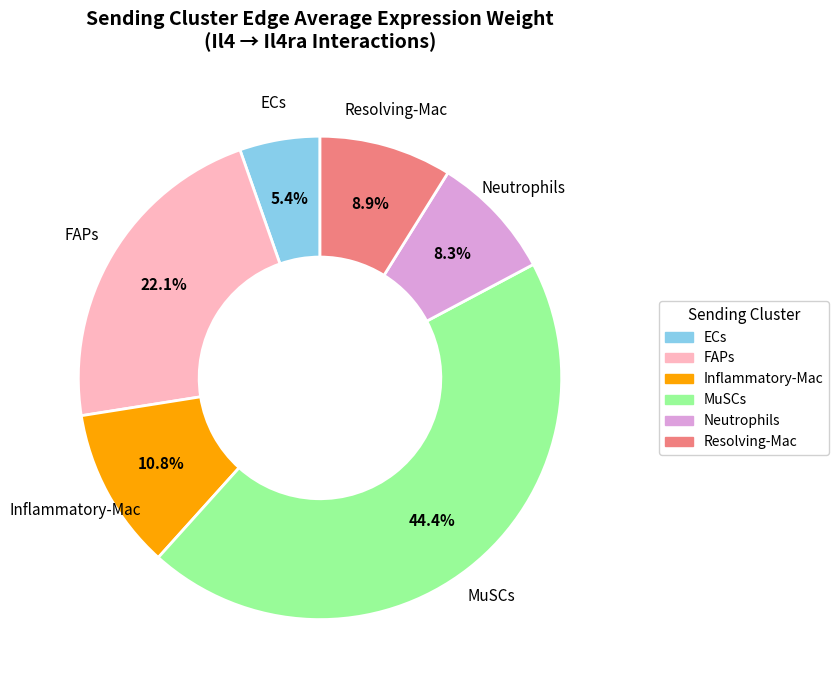

To the nearest percent, what is the average slice percentage?

17%